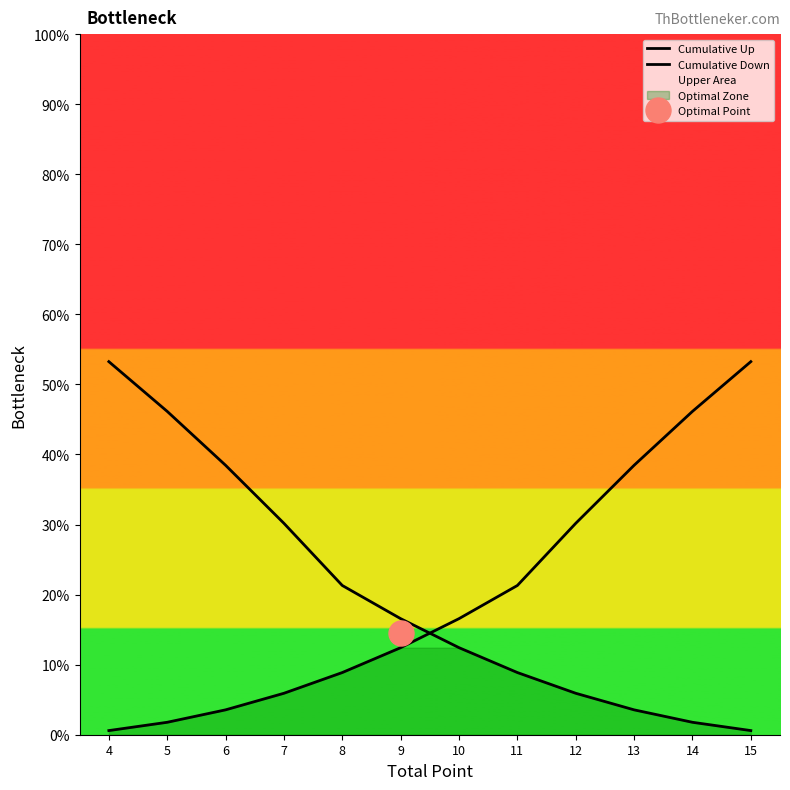

Reading left to right, what are all the values shown in this chart?

Cumulative Up: 4=0.0	5=0.0	6=0.0	7=0.1	8=0.1	9=0.1	10=0.2	11=0.2	12=0.3	13=0.4	14=0.5	15=0.5
Cumulative Down: 4=0.5	5=0.5	6=0.4	7=0.3	8=0.2	9=0.2	10=0.1	11=0.1	12=0.1	13=0.0	14=0.0	15=0.0